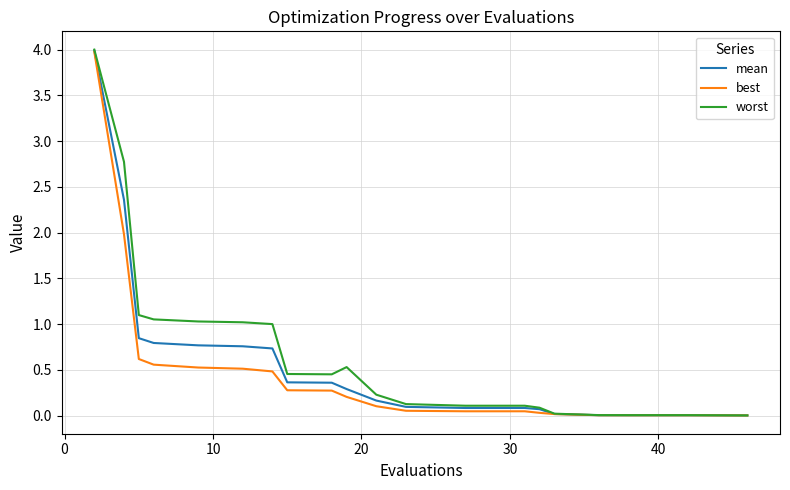

What is the maximum value shown in the chart?

4.0